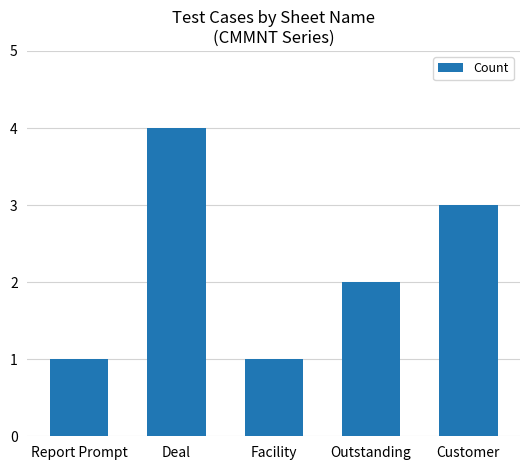

Are the bars grouped side by side (vs. stacked)?

No